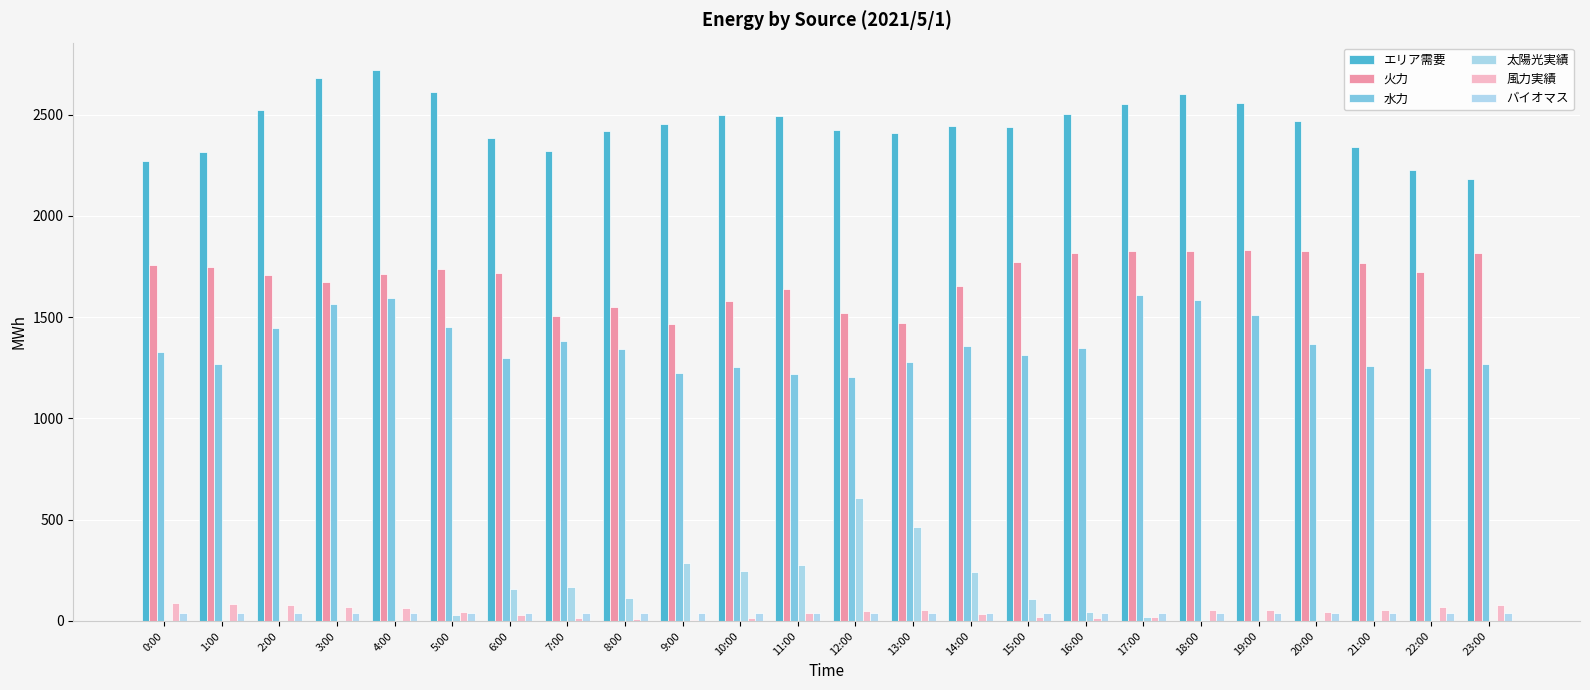

At which label is 風力実績 closest to 46?

5:00